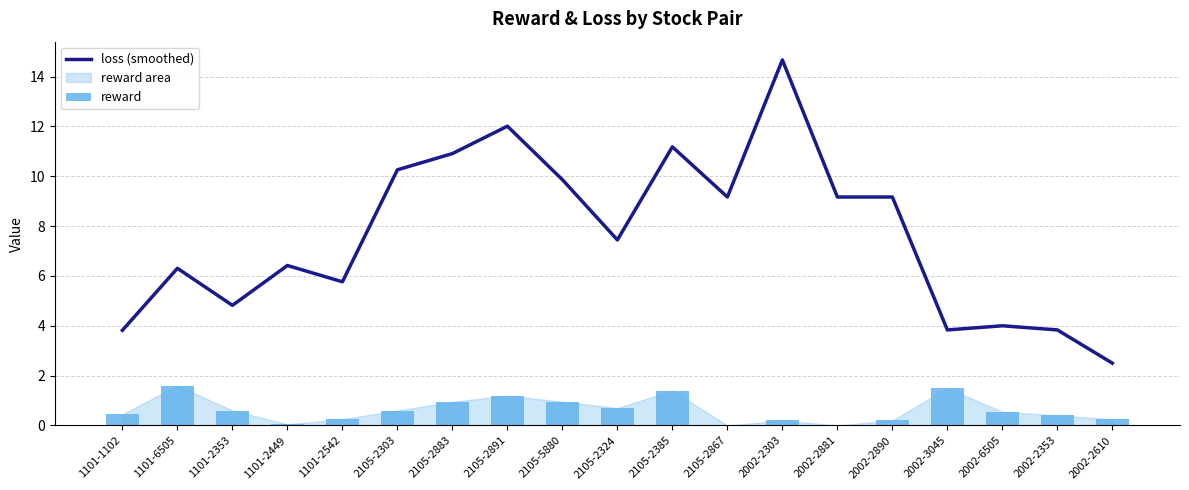

What is the average value of the loss (smoothed) series?

7.6